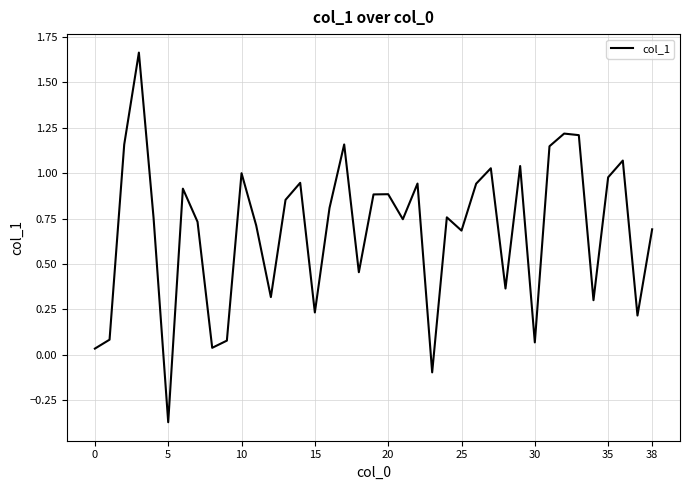

What is the difference between the maximum and minimum values?

2.0